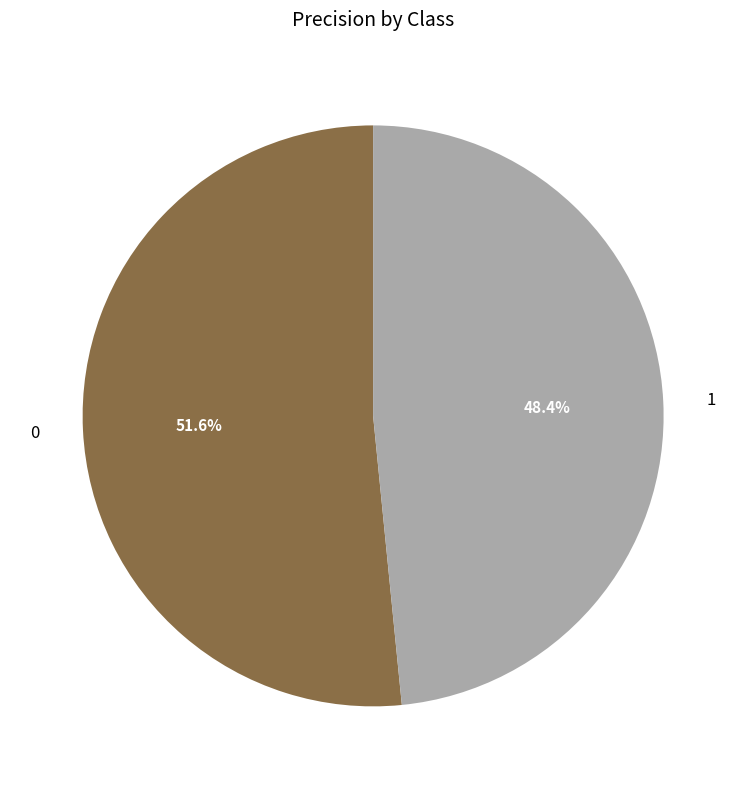

Which slice is the smallest?

1